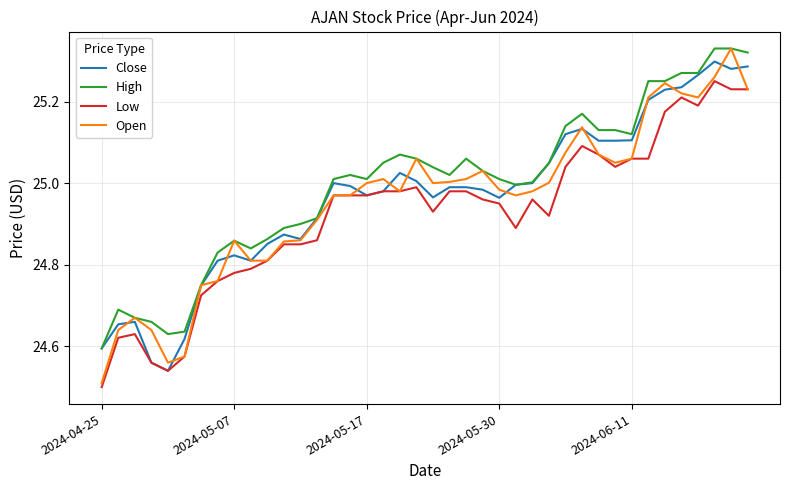

True or false: Low and High cross at least once.

False